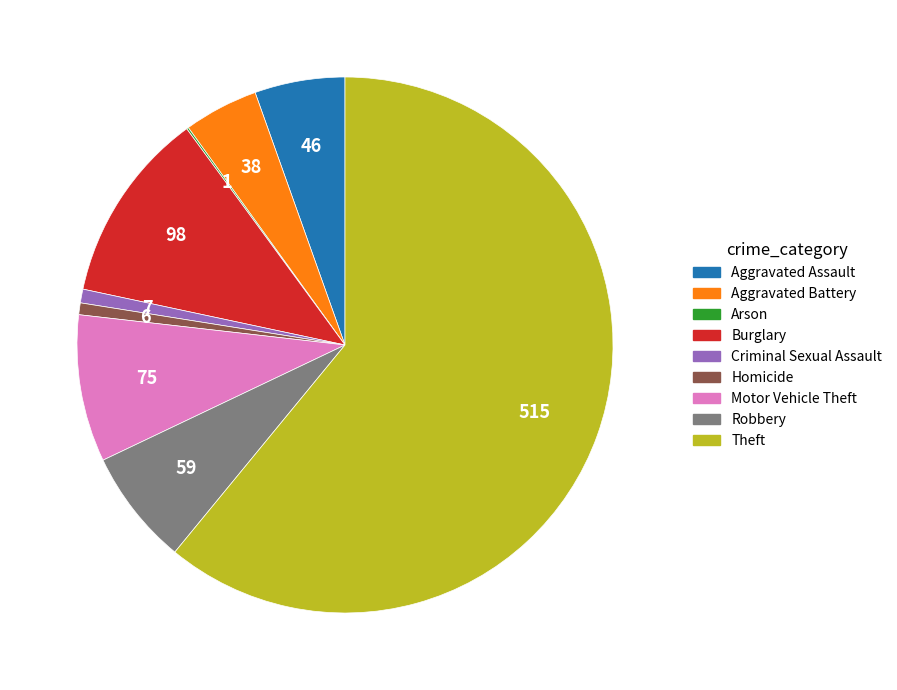

Does Theft represent more than half of the total?

Yes